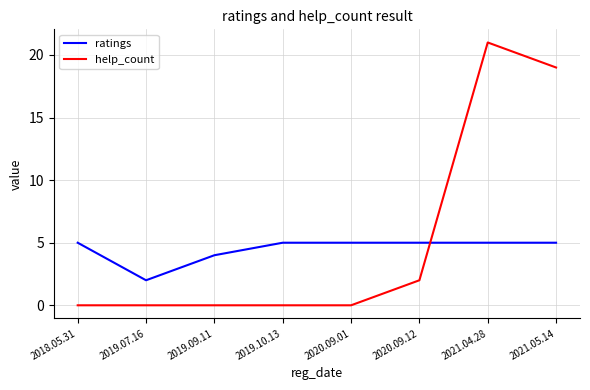

Is it true that help_count equals 2 at 2020.09.12?

True